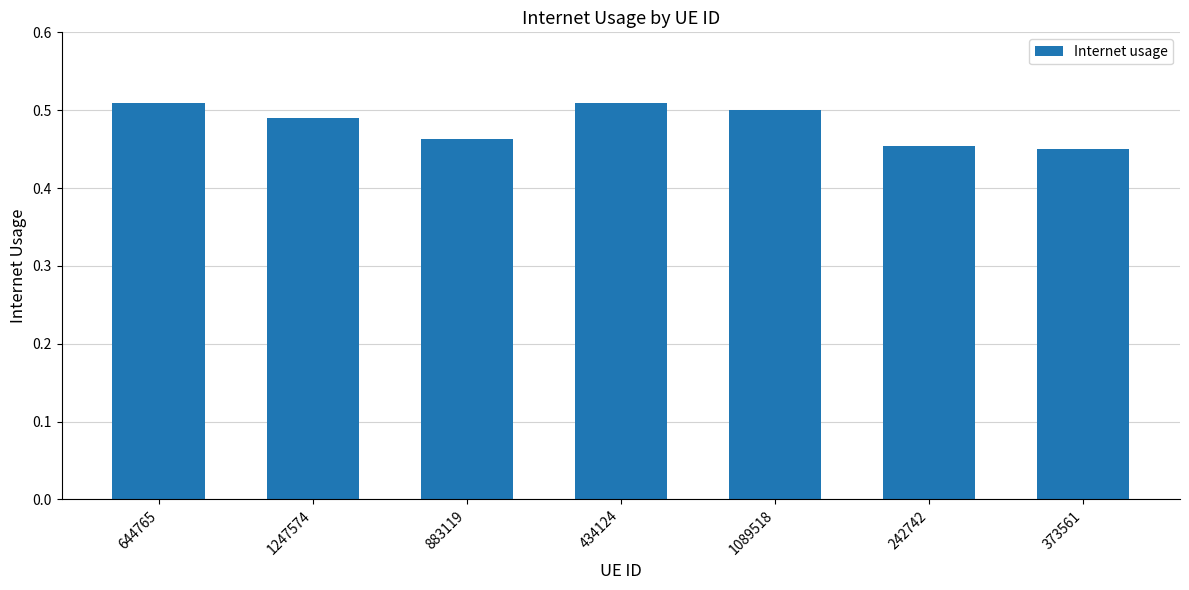

What position from the right is 373561?

1